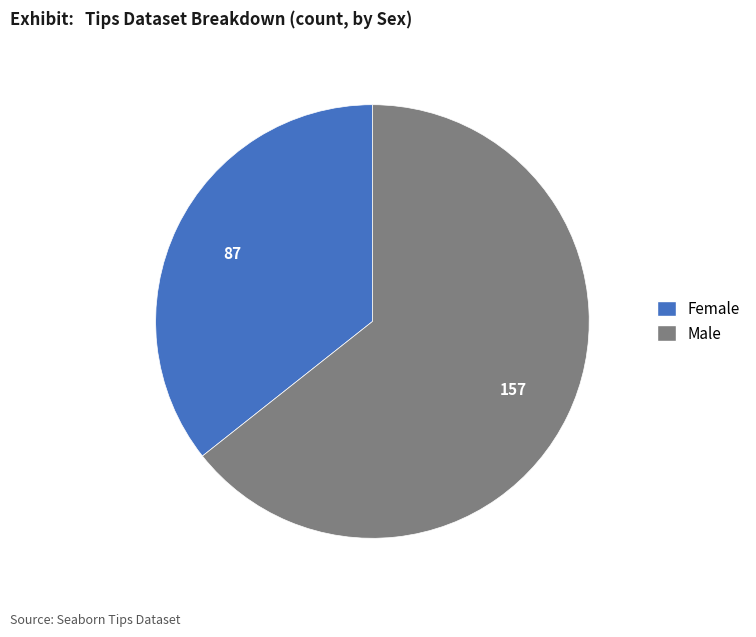

Is it true that Male is 64% of the pie?

True